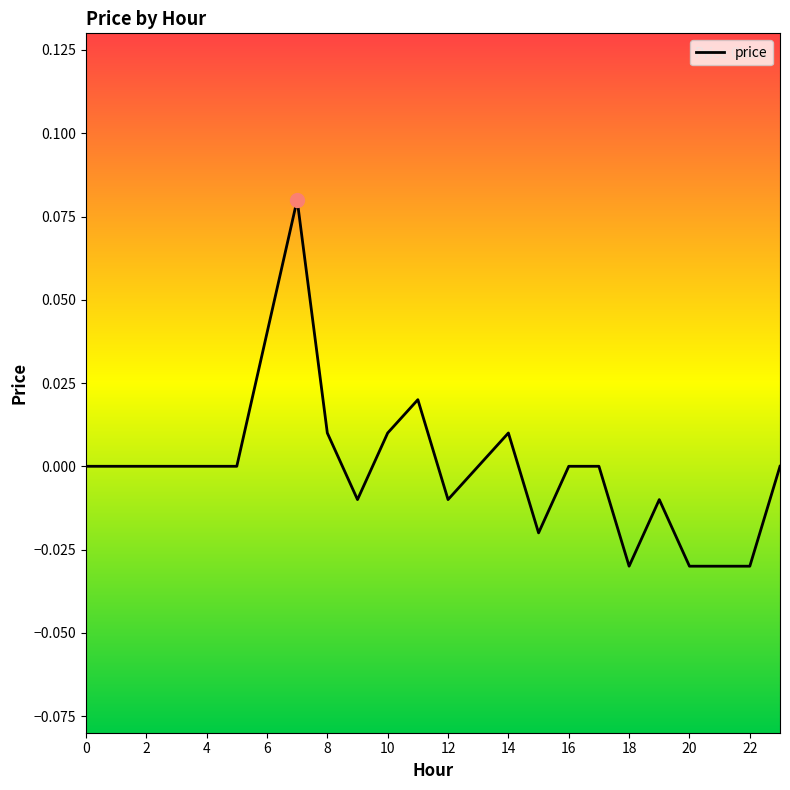

Does the chart display data point markers on the line(s)?

No